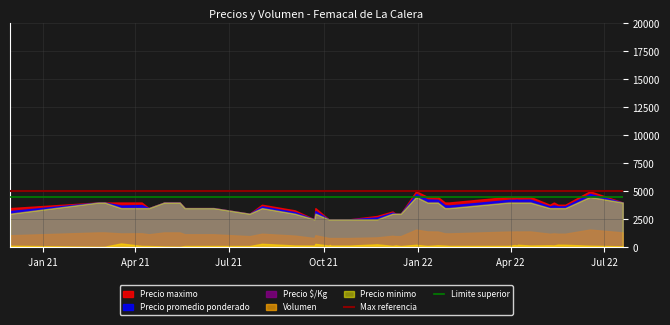

What is the minimum value for Precio $/Kg?

833